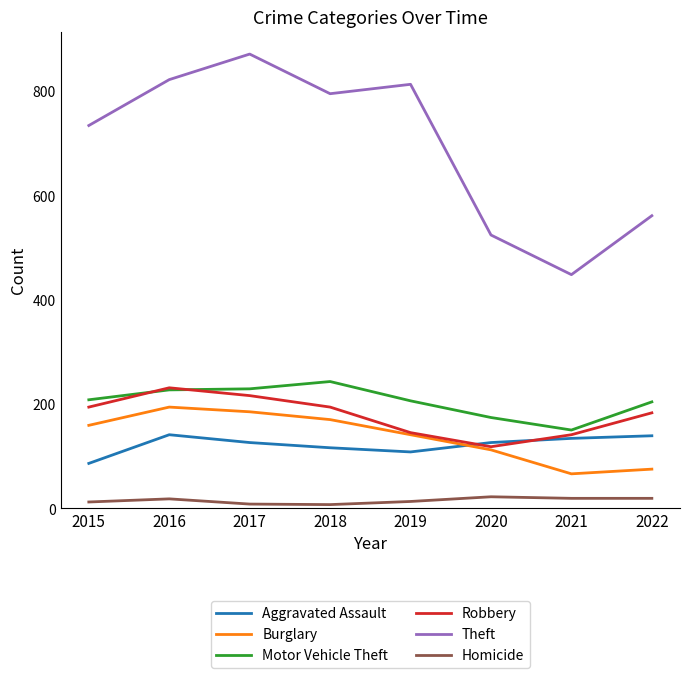

In Burglary, how many points are higher than both neighbors (excluding endpoints)?

1